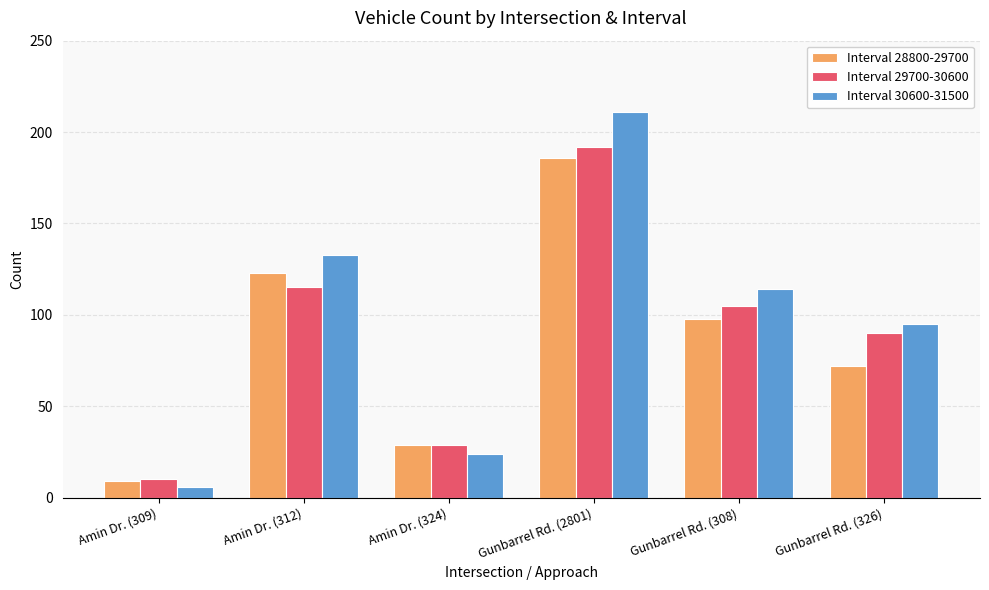

What is the spread (max minus min) of values at Amin Dr. (324)?

5